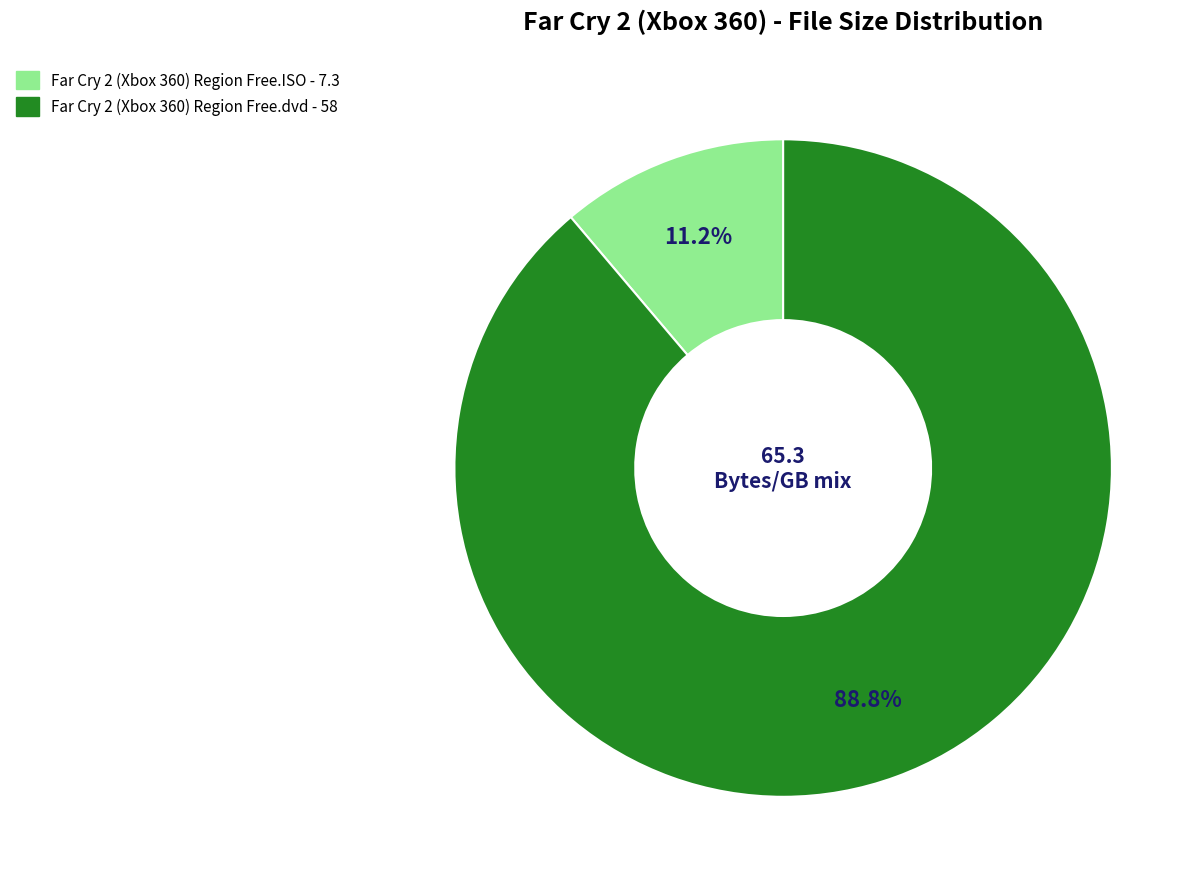

Which category has the smallest portion of the pie?

Far Cry 2 (Xbox 360) Region Free.ISO